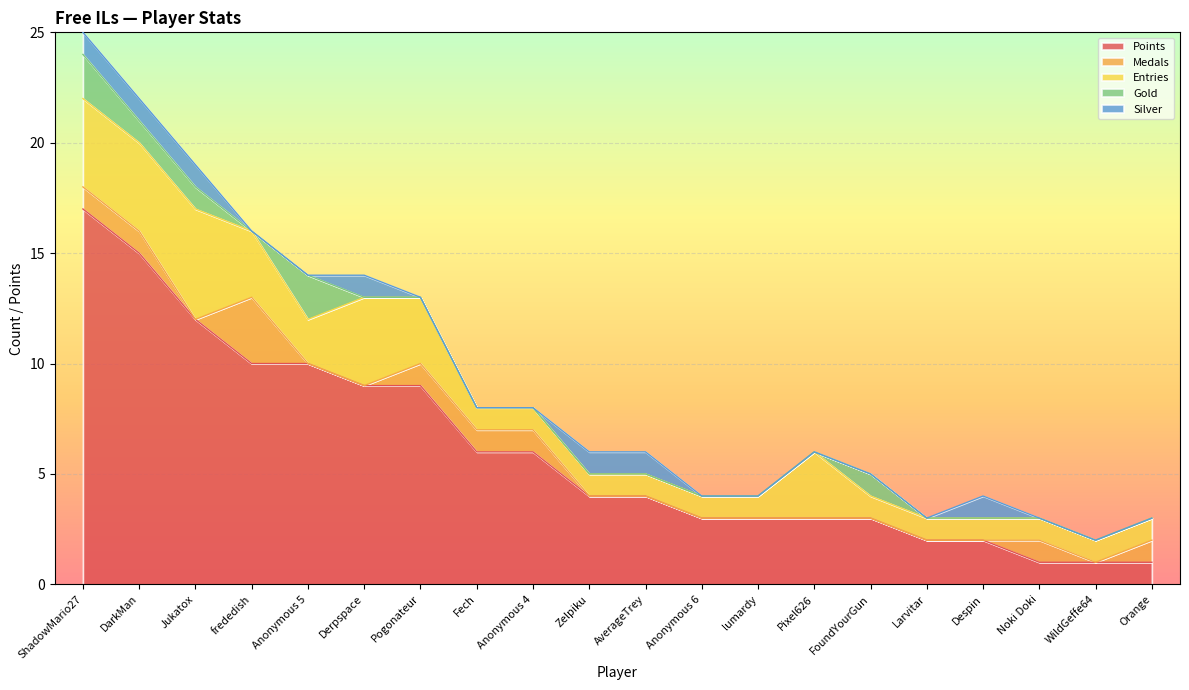

The Gold series shows 1 at Pixel626. True or false?

False